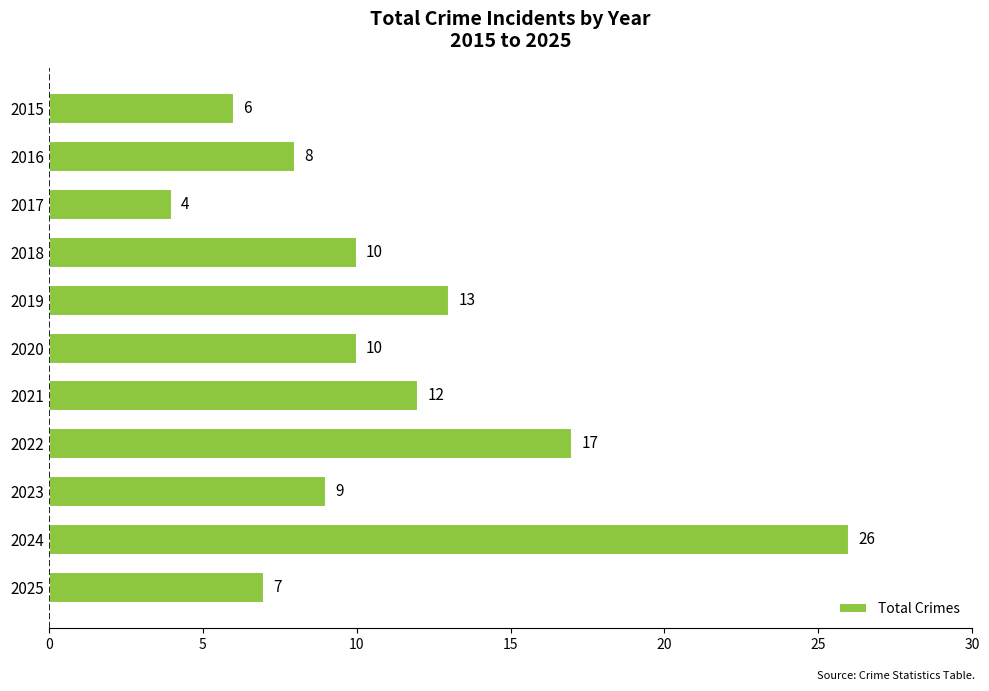

What is the difference between the maximum and minimum values?

22